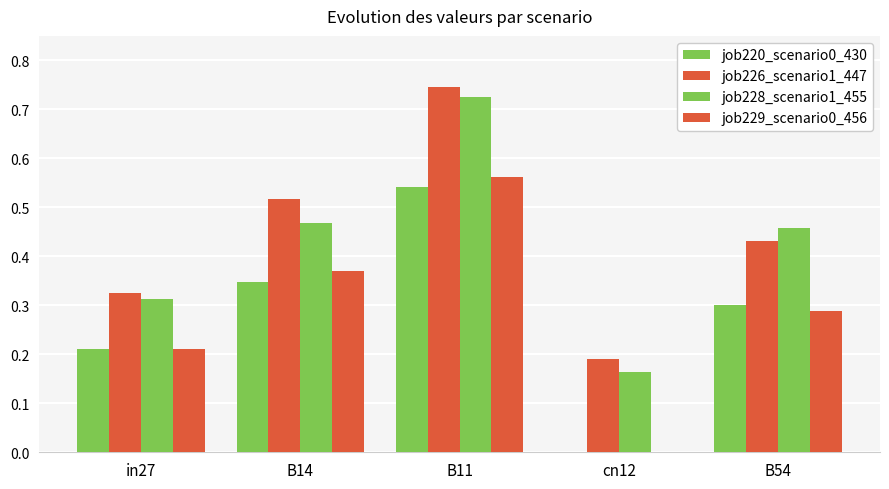

List the labels in order of job228_scenario1_455 value, smallest first.

cn12, in27, B54, B14, B11